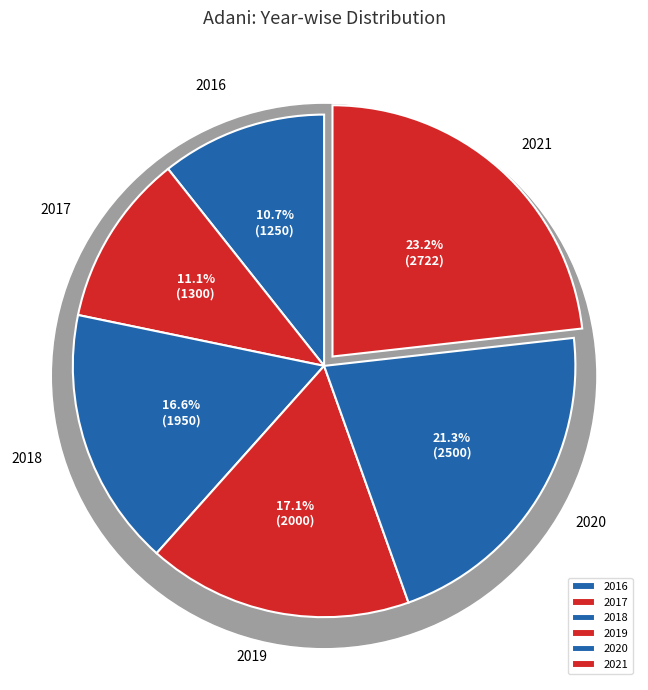

What percentage is the 2018 slice, to the nearest percent?

17%